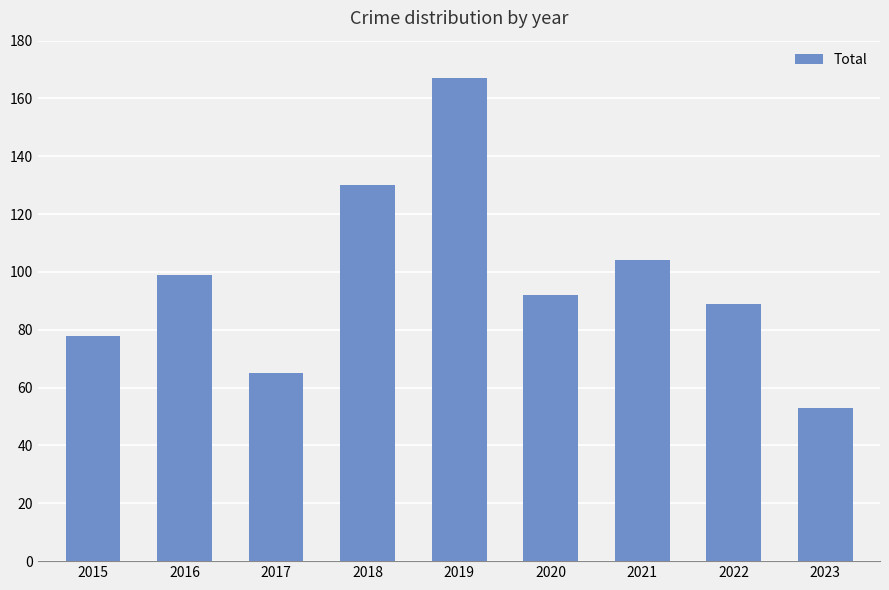

Which category has the lowest value across all series?

2023